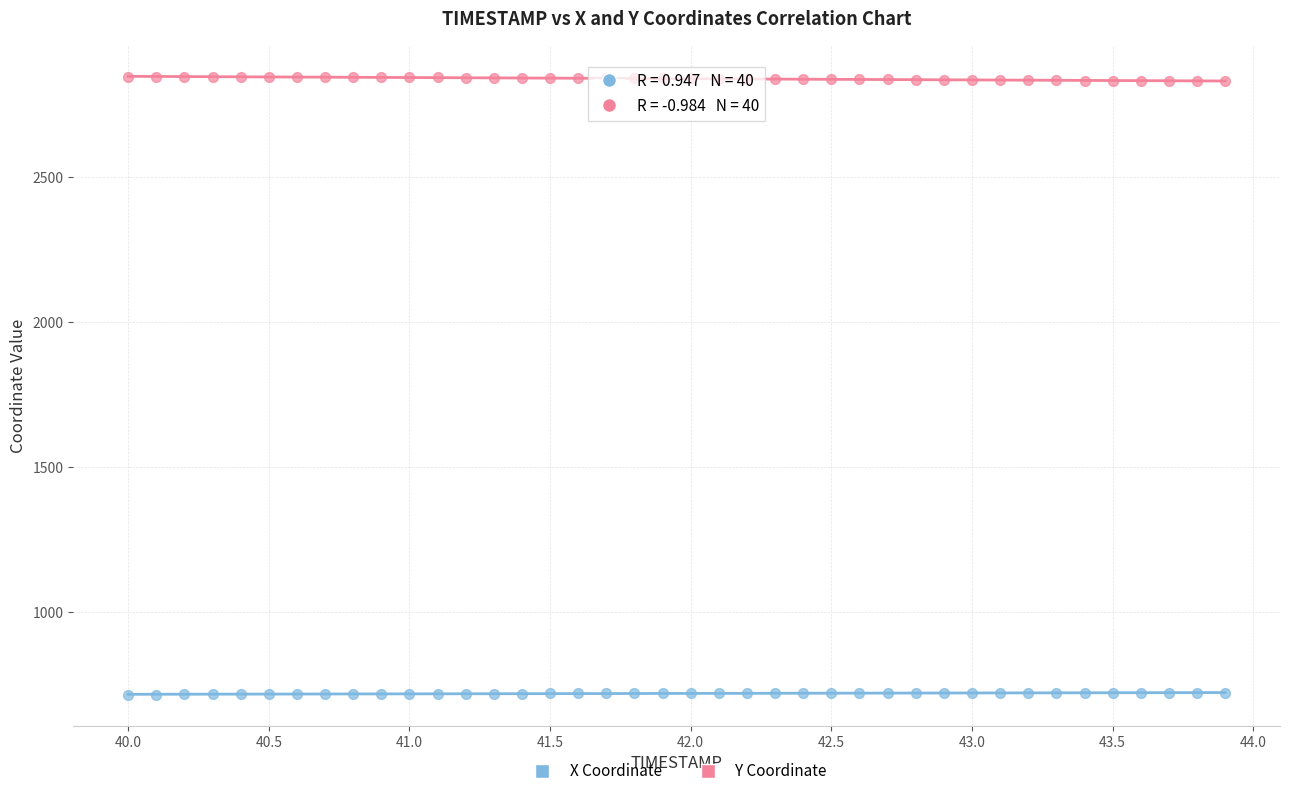

Across all data points, what is the range of X values (max minus min)?

3.9